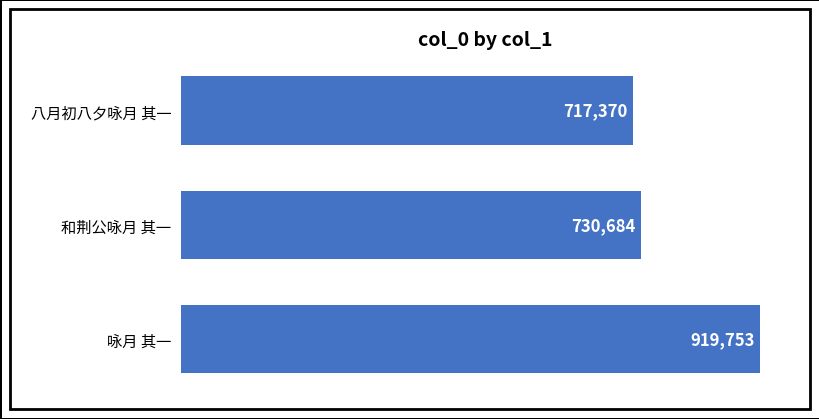

What is the change in value from 八月初八夕咏月 其一 to 和荆公咏月 其一?

+13314